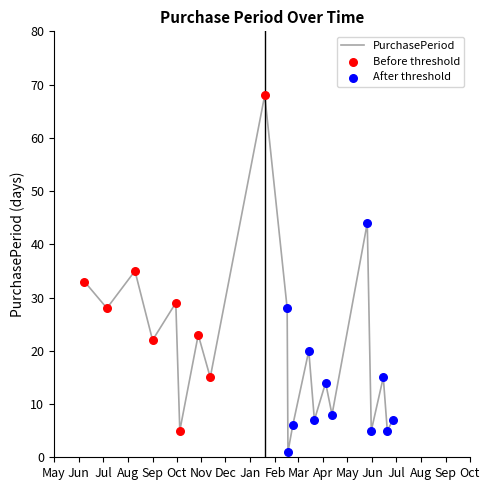

What is the greatest value displayed?

68